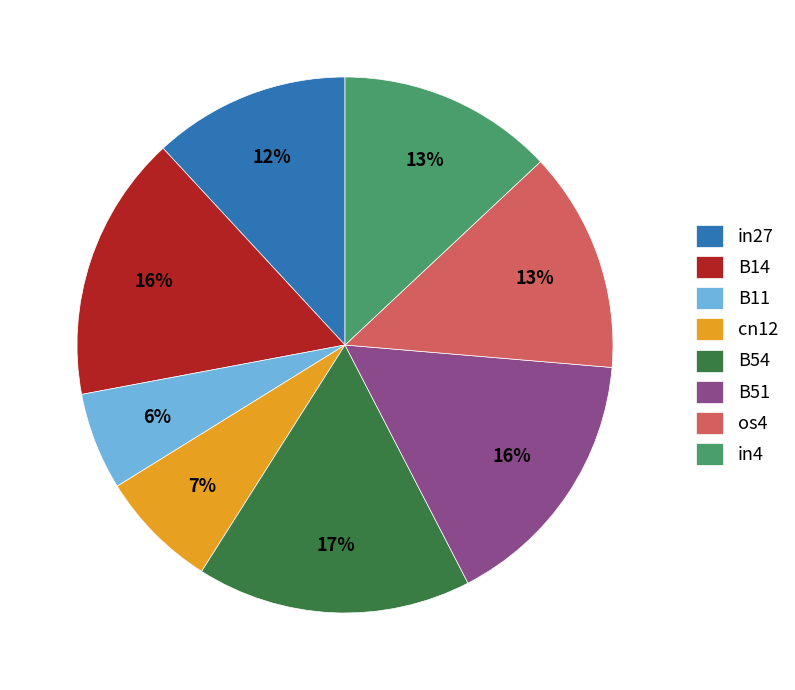

How many segments does this pie chart have?

8